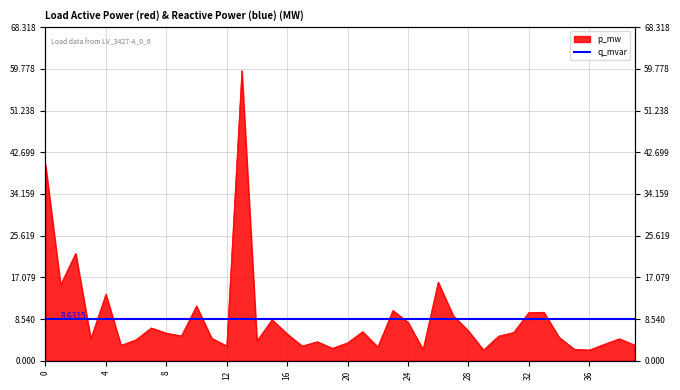

Which has a higher value, 35 or 37?

37